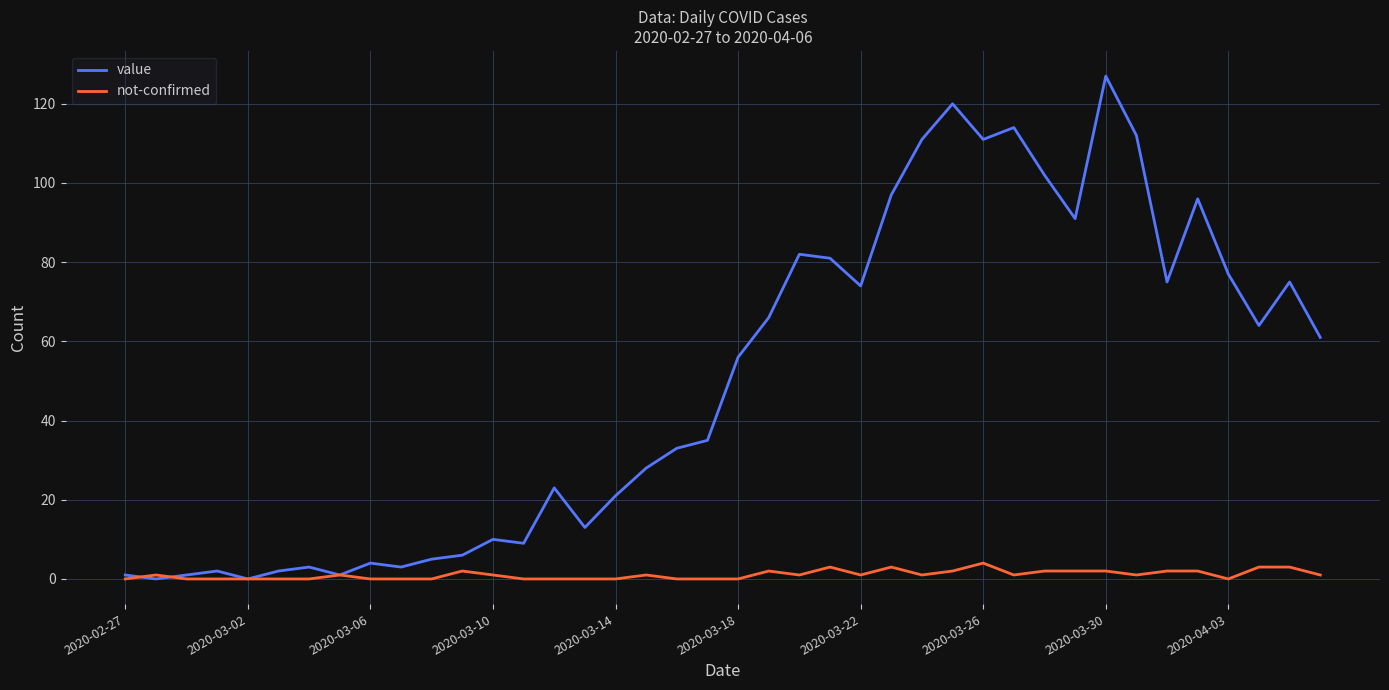

List the series in order of their overall mean, lowest first.

not-confirmed, value